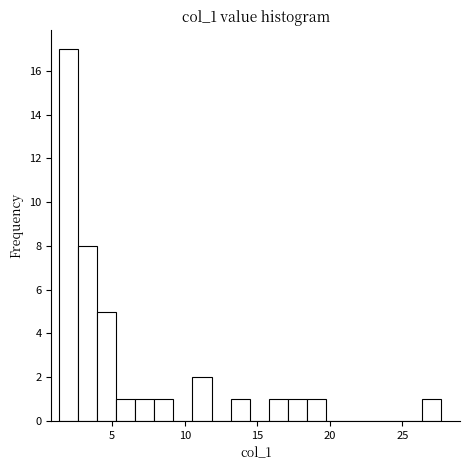

Around what value on the x-axis is the tallest bar? Give the approximate position of its centre, as read against the axis.

2.0